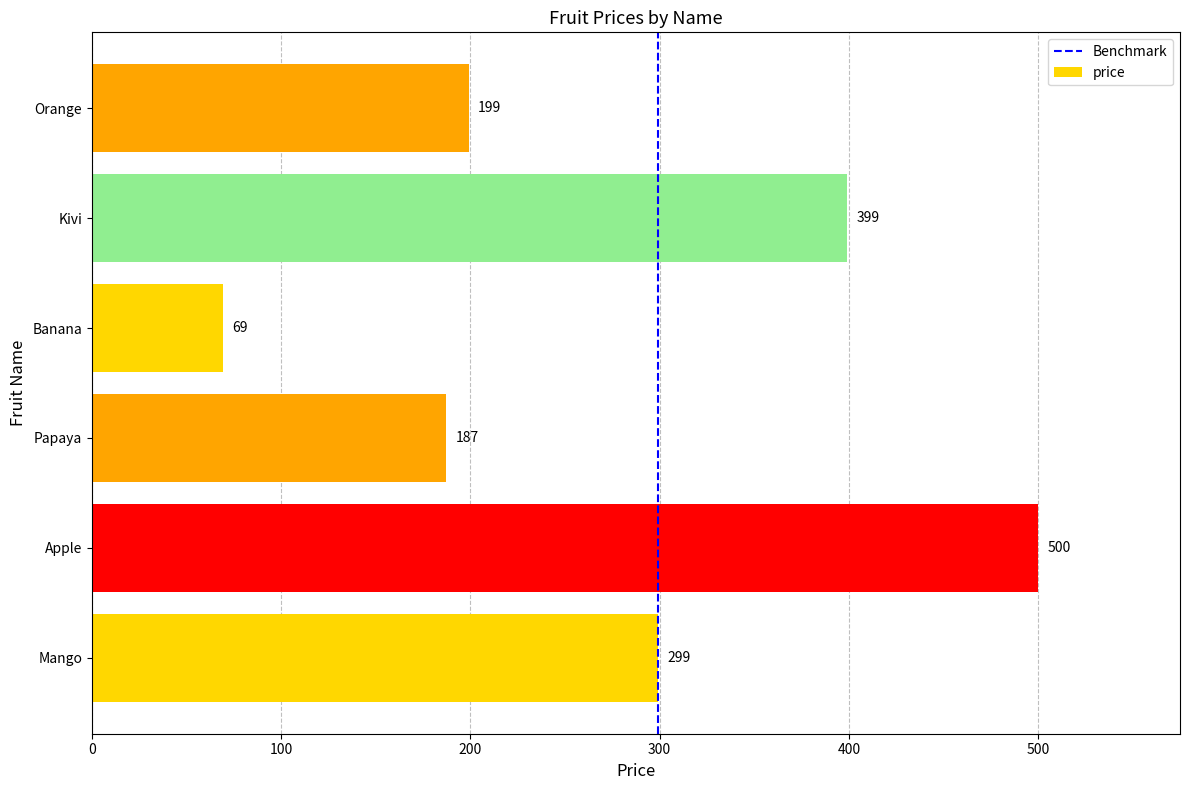

True or false: the data shows 187 at Papaya.

True